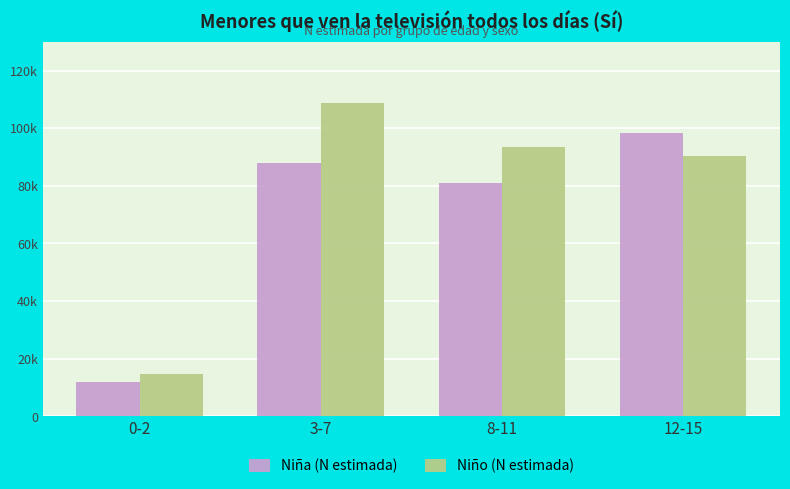

What are all the series names shown in the legend?

Niña (N estimada), Niño (N estimada)